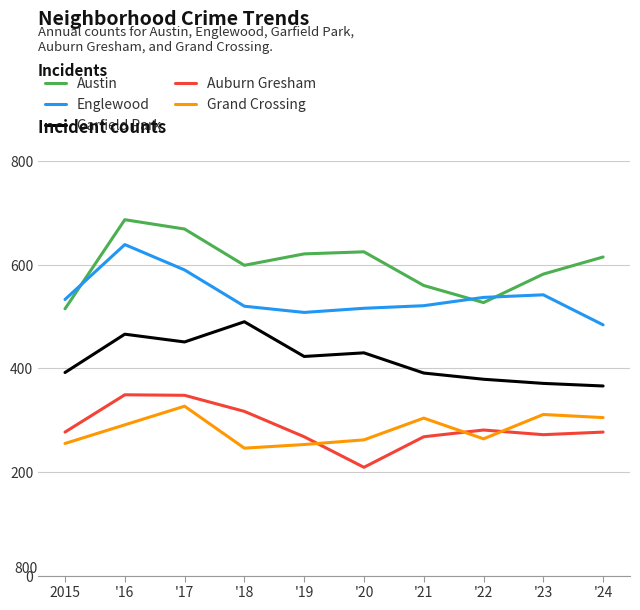

True or false: Englewood has a value of 484 at '24.

True